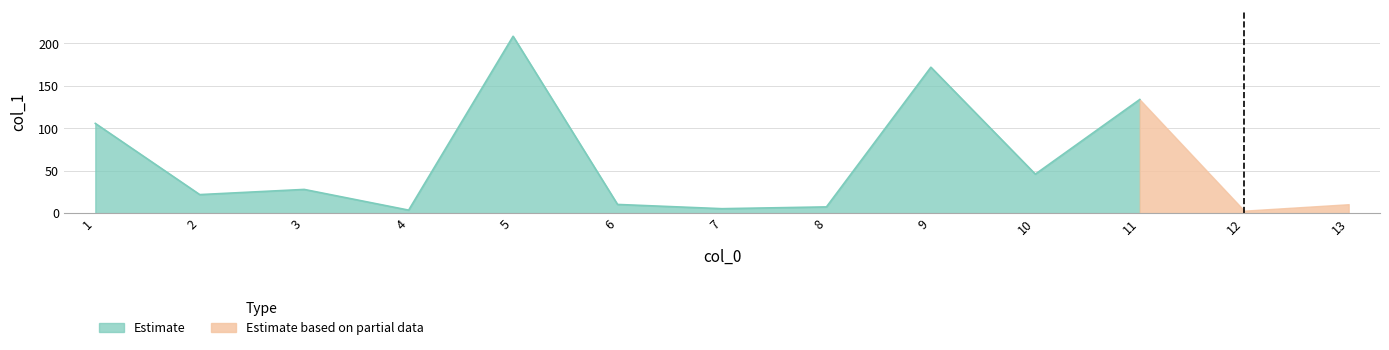

Does the chart have visible grid lines?

Yes